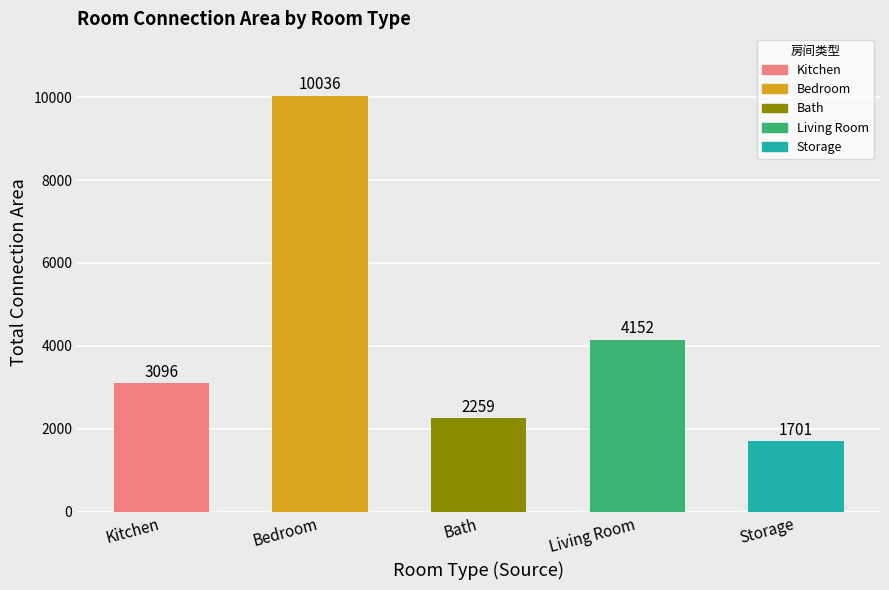

What is the label of the 2nd bar from the left?

Bedroom